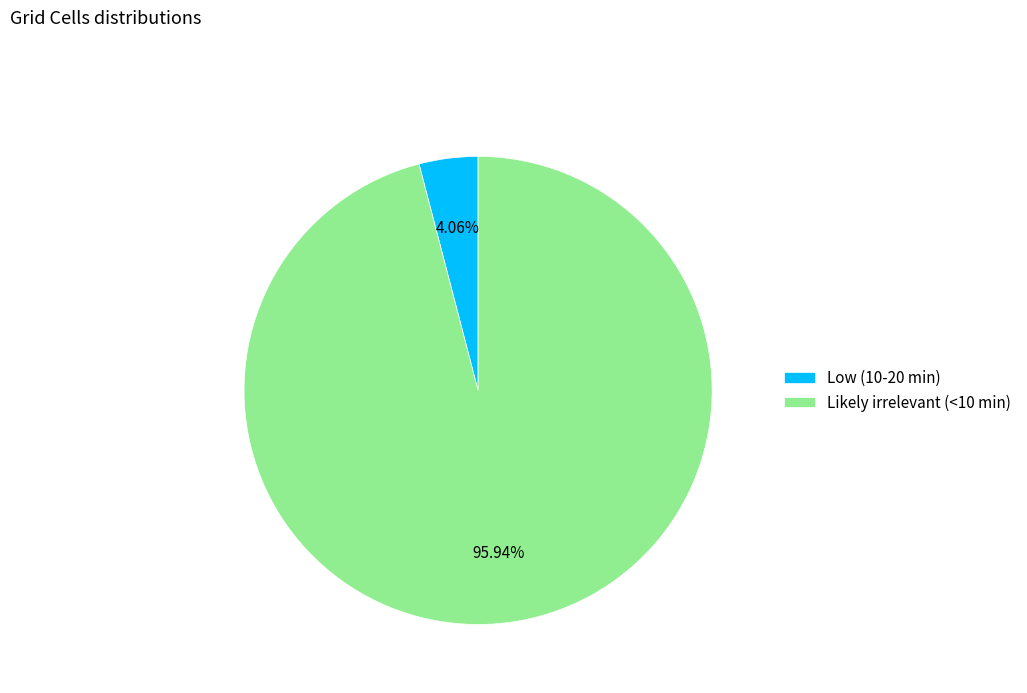

Which category has the biggest portion of the pie?

Likely irrelevant (<10 min)